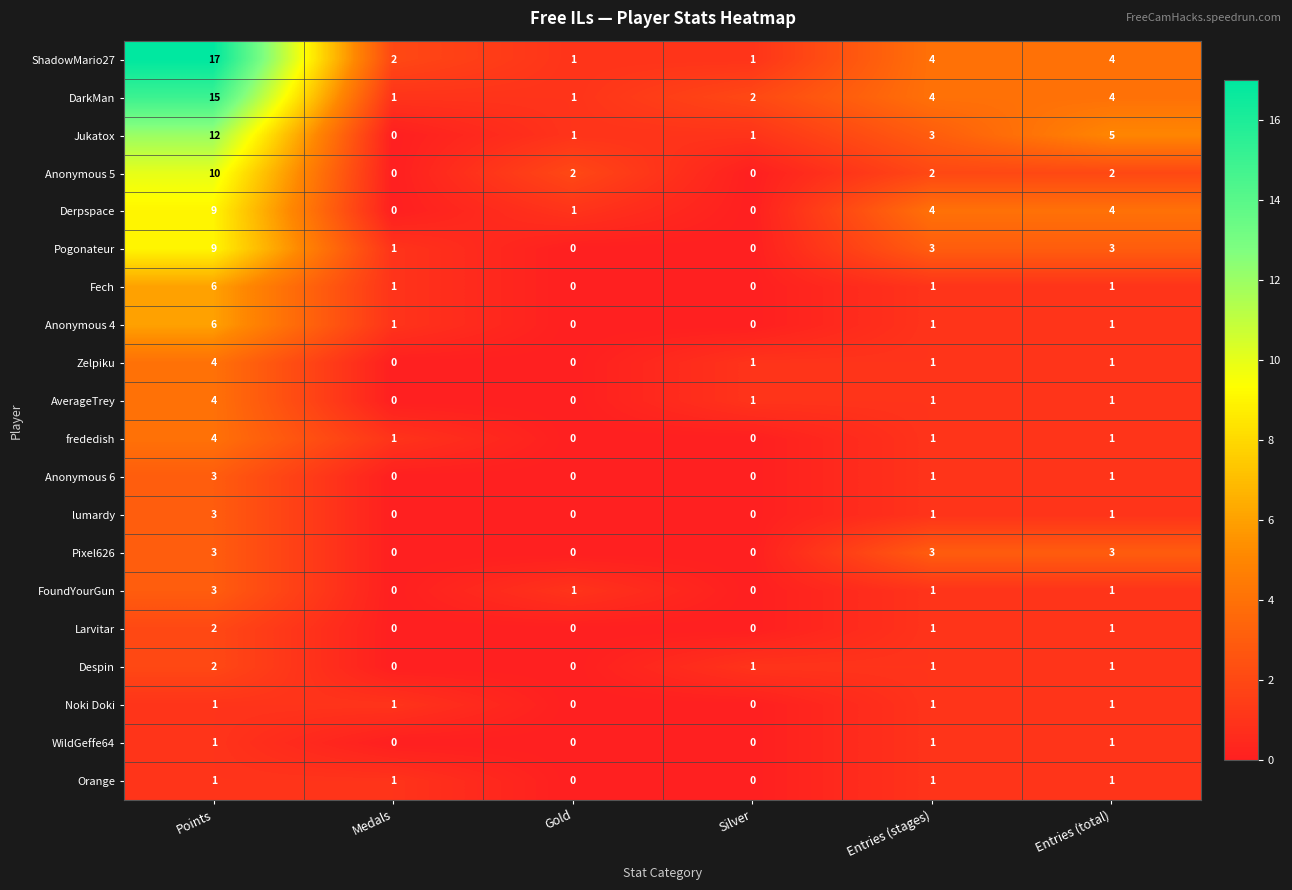

What is the spread (max minus min) of values at Gold?

2